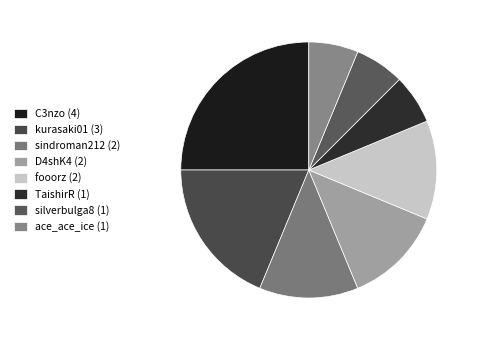

Between silverbulga8 and kurasaki01, which is larger?

kurasaki01